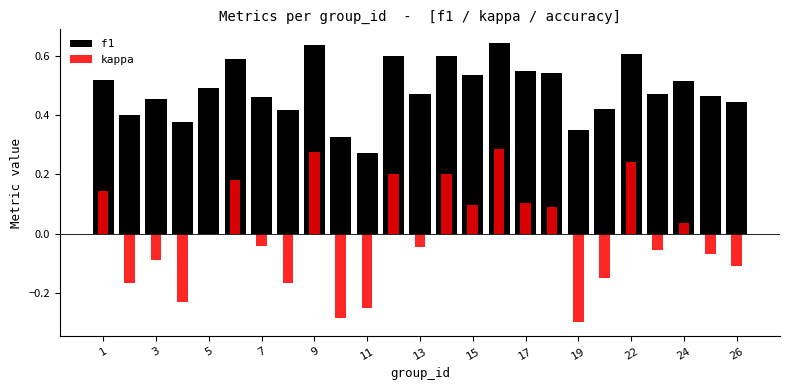

True or false: f1 has a value of 0.7 at 13.

False